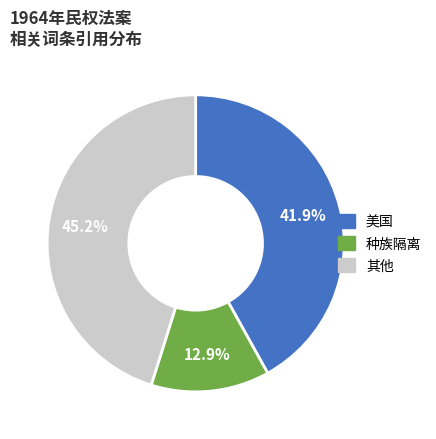

Is there any slice that represents more than half of the pie?

No